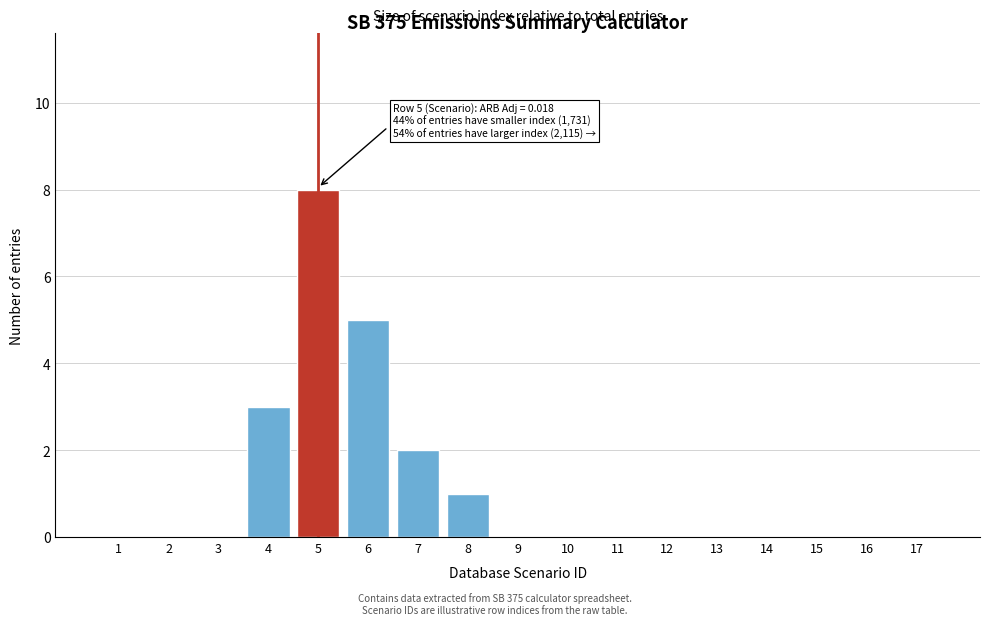

Reading right to left, list all the values displayed in this chart.

17=0	16=0	15=0	14=0	13=0	12=0	11=0	10=0	9=0	8=1	7=2	6=5	5=8	4=3	3=0	2=0	1=0